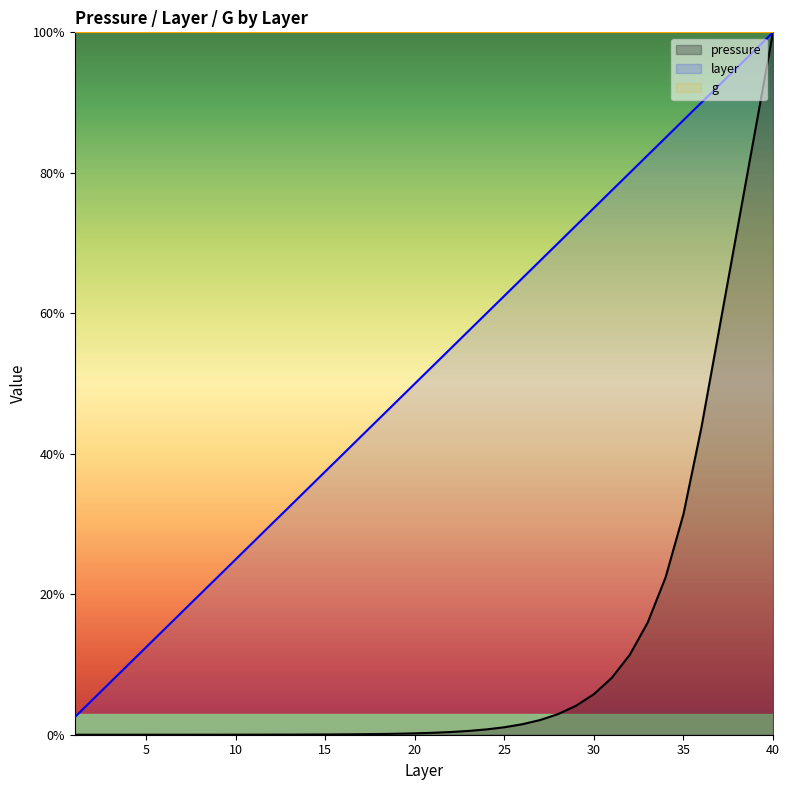

Which series has the largest total across all categories?

g